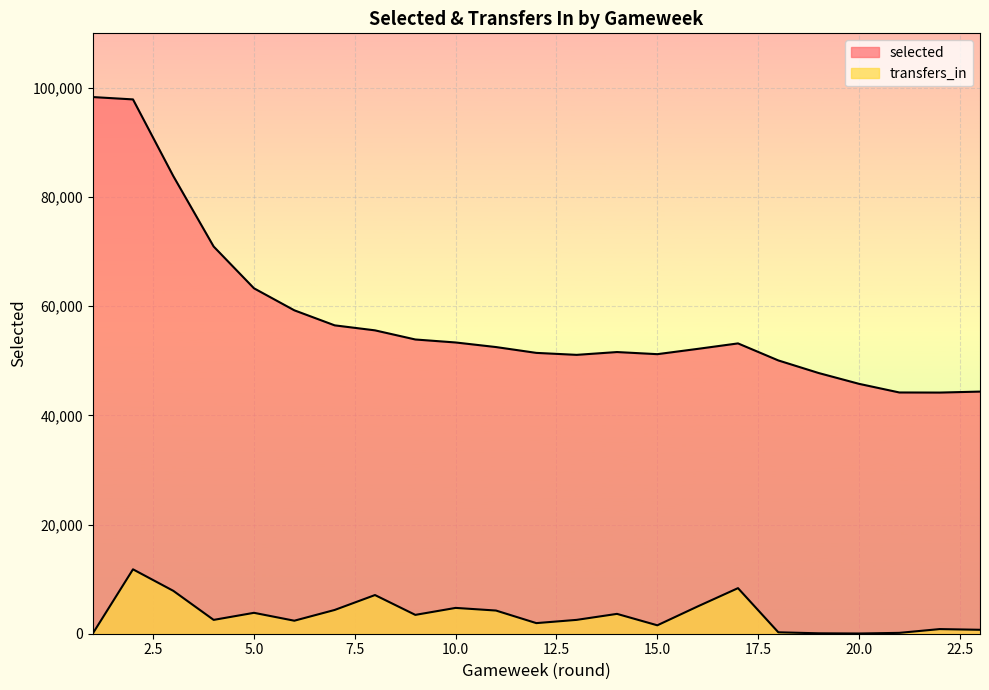

Count the number of categories in the chart.

23